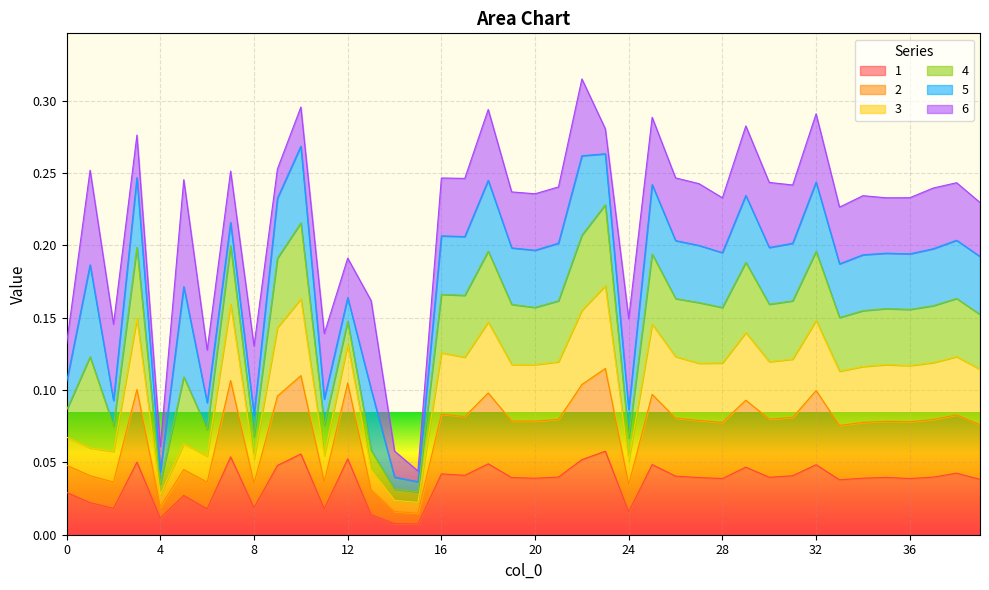

At which label does 1 reach its minimum?

15